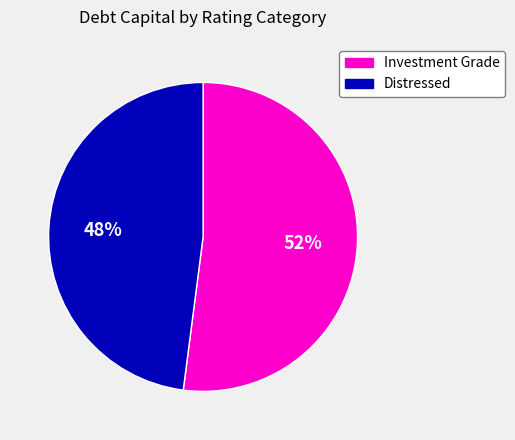

To the nearest percent, what is the average slice percentage?

50%